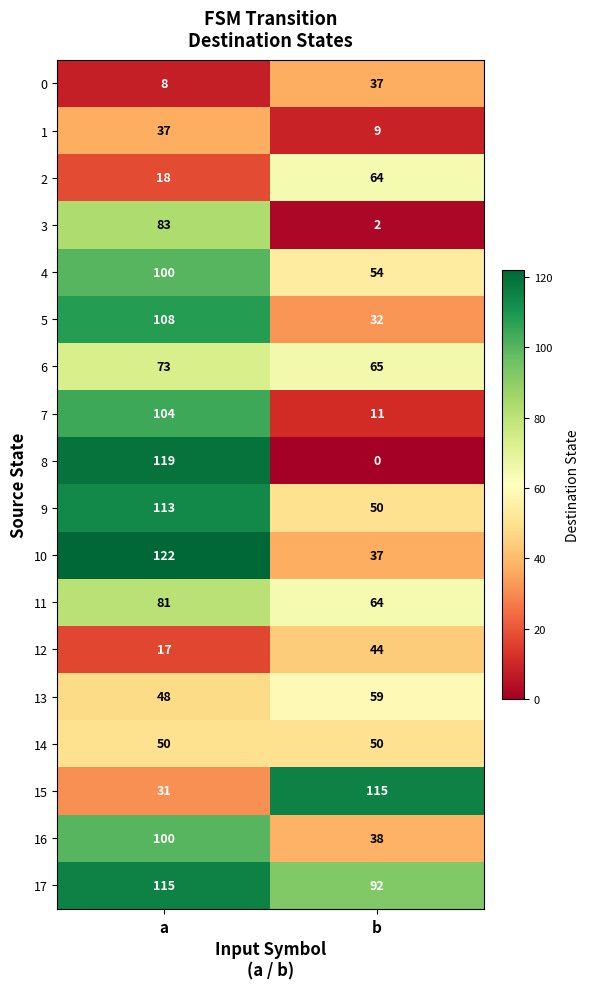

What is the total value across all series at b?

823